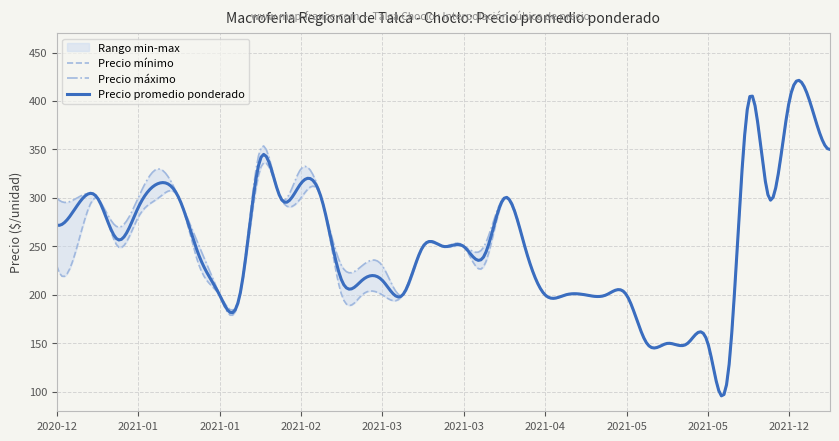

What is the label of the 38th point from the right?

2020-12-22